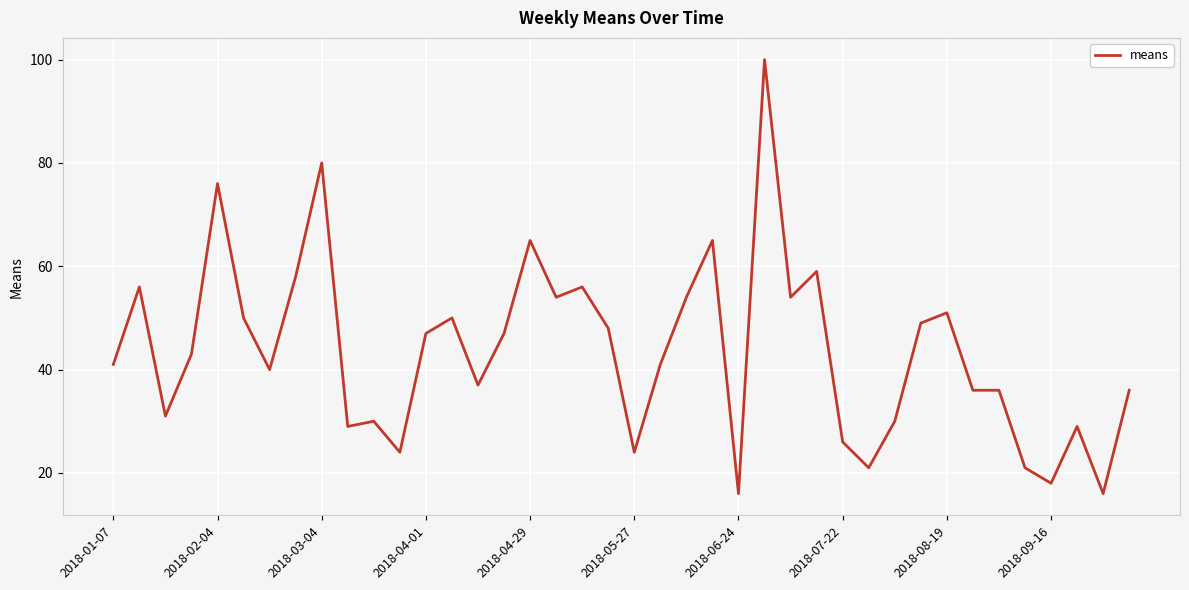

What is the difference between the maximum and minimum values?

84